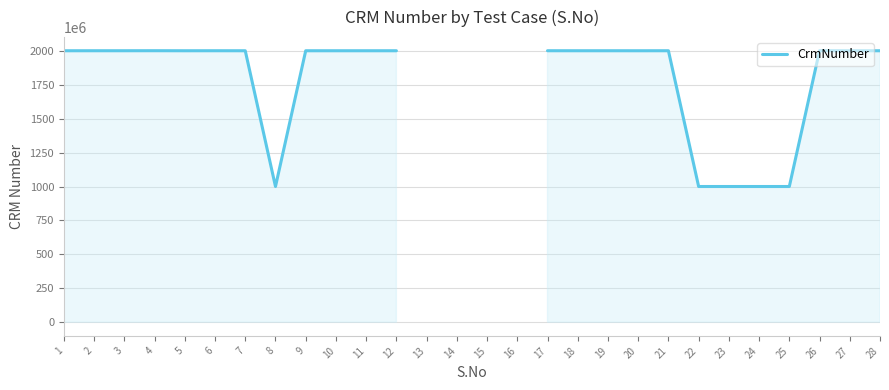

Rank the categories by value from lowest to highest.

8, 22, 24, 25, 23, 20, 1, 5, 7, 27, 28, 9, 10, 11, 12, 18, 19, 2, 3, 6, 4, 13, 14, 15, 16, 21, 17, 26